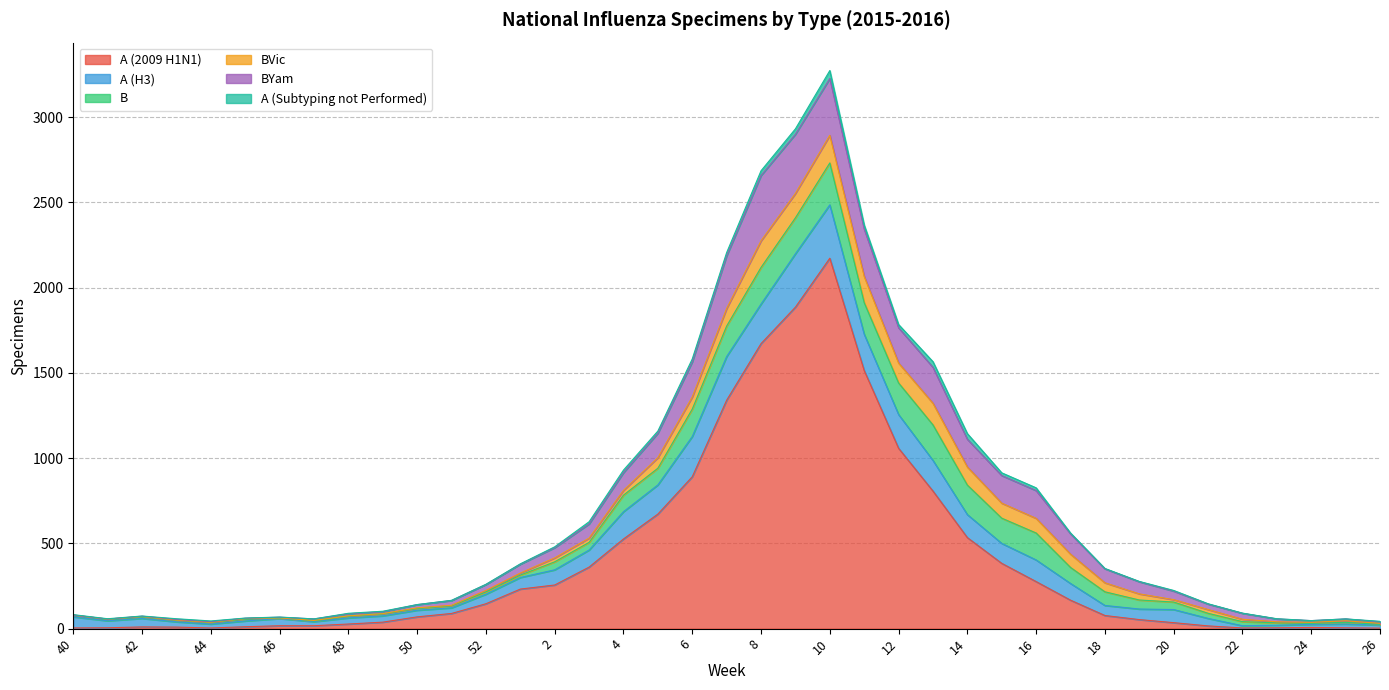

The value of BVic at 42 is 3. True or false?

True